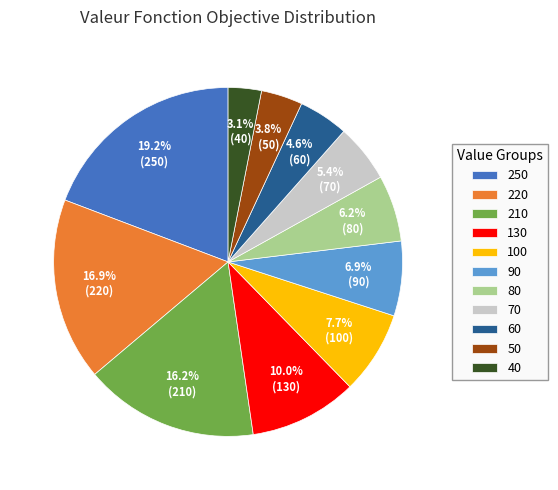

How many slices are in this pie chart?

11